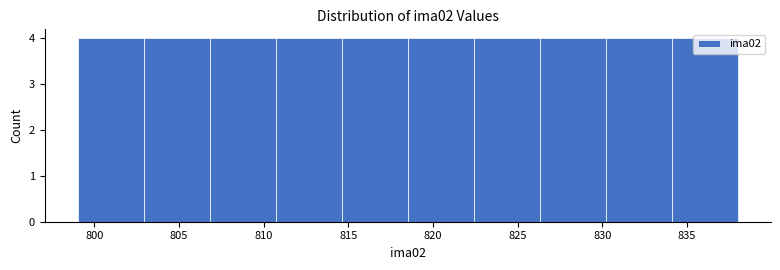

Reading left to right, transcribe this chart: for each bar, give the range it covers on the x-axis and its height. Neither the bar edges nor the heights are printed on the chart, so give them approximately, as read against the axes.

799.0 to 802.9: 4
802.9 to 806.8: 4
806.8 to 810.7: 4
810.7 to 814.6: 4
814.6 to 818.5: 4
818.5 to 822.4: 4
822.4 to 826.3: 4
826.3 to 830.2: 4
830.2 to 834.1: 4
834.1 to 838.0: 4